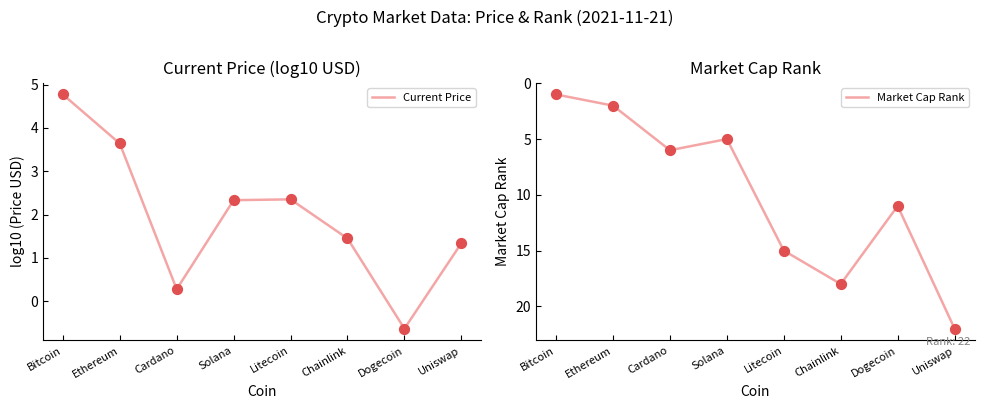

Which series reaches the maximum Y coordinate?

Market Cap Rank